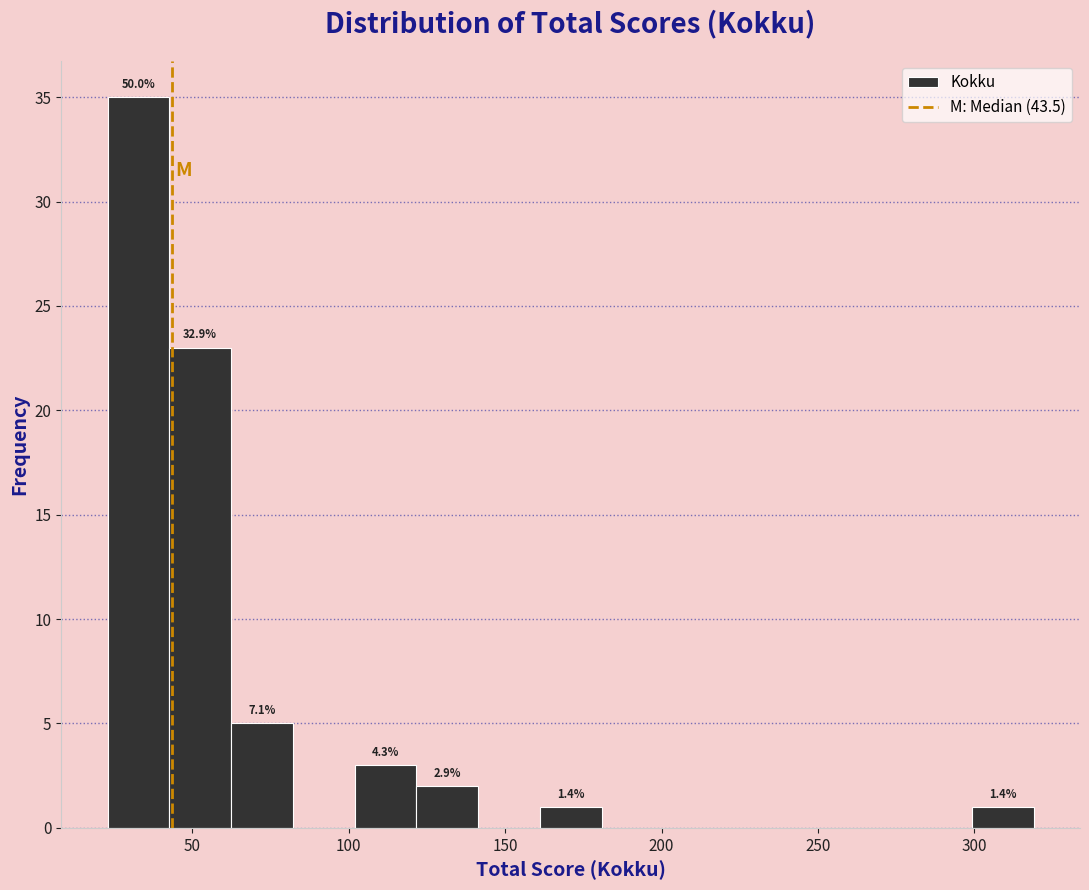

Read against the x-axis, roughly where is the centre of the tallest bar?

35